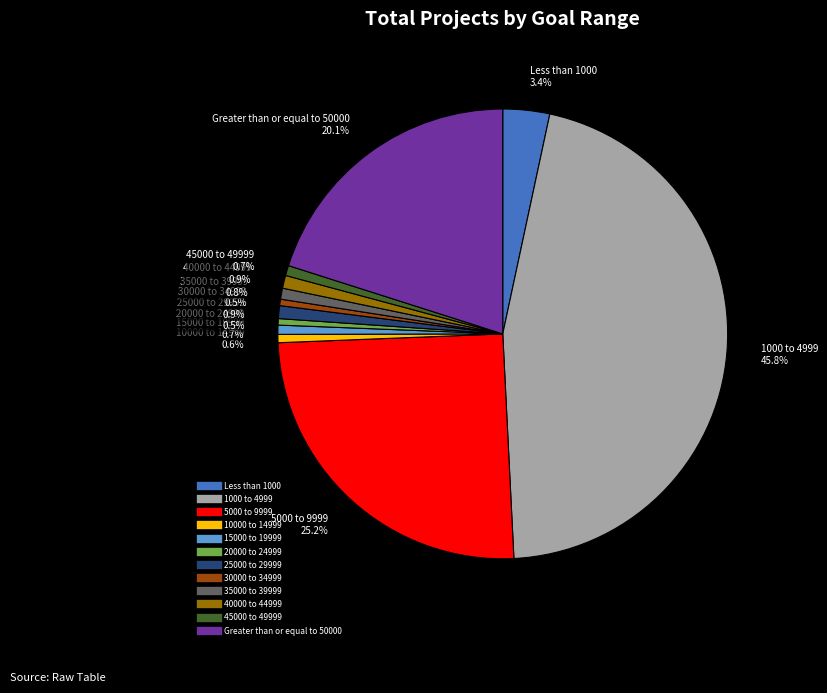

To the nearest percent, what is the difference between the largest and smallest slice percentages?

45%